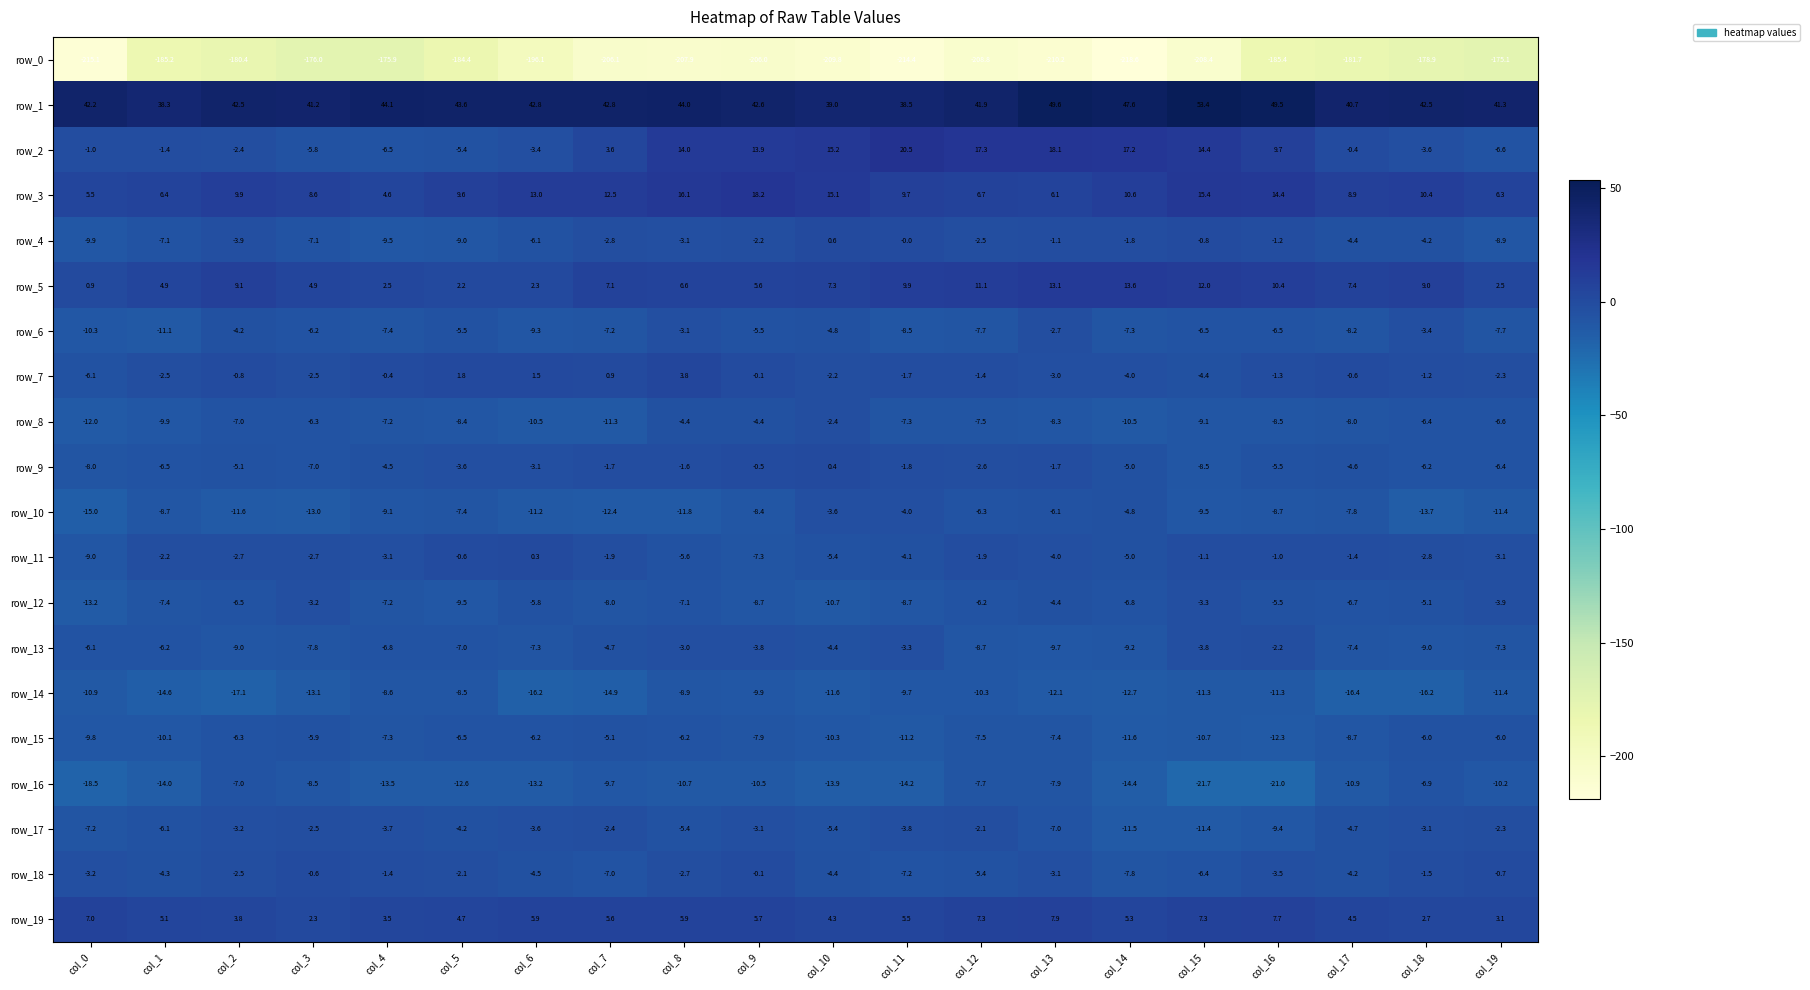

Which series changed the most between col_8 and col_17?

row_0